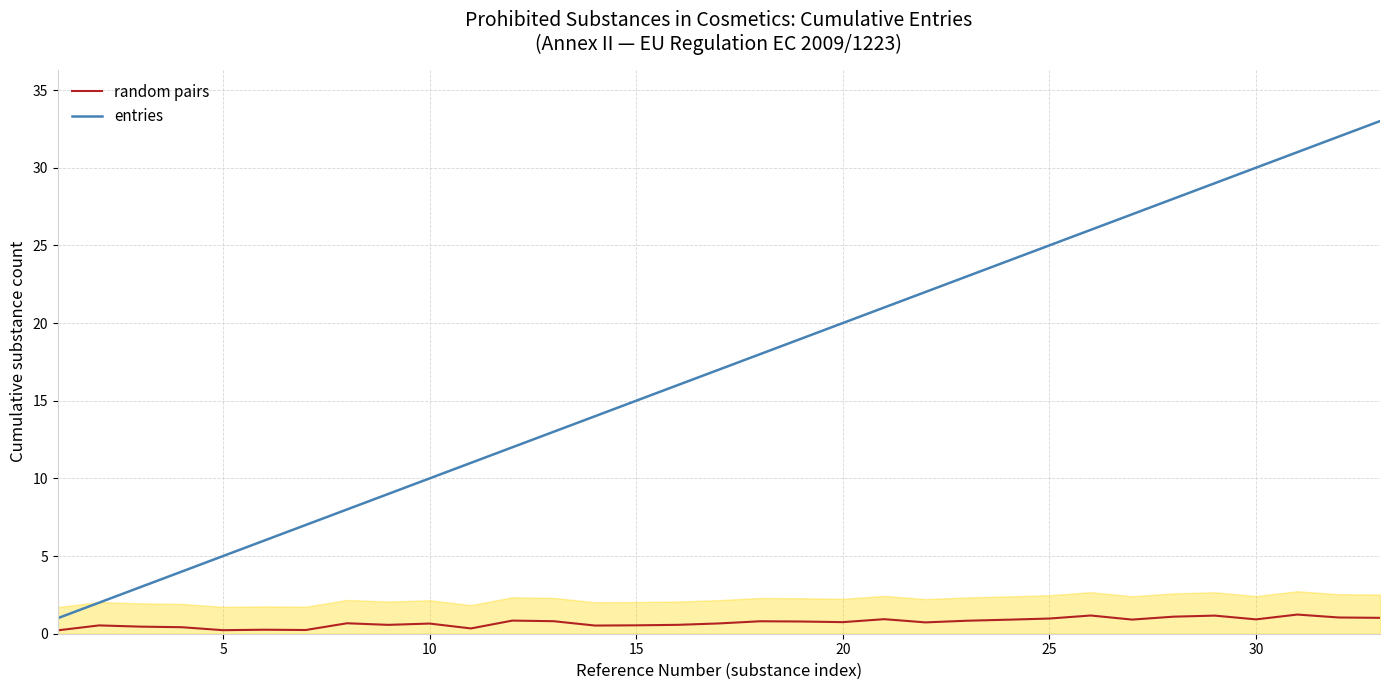

Which series has the largest total across all categories?

entries